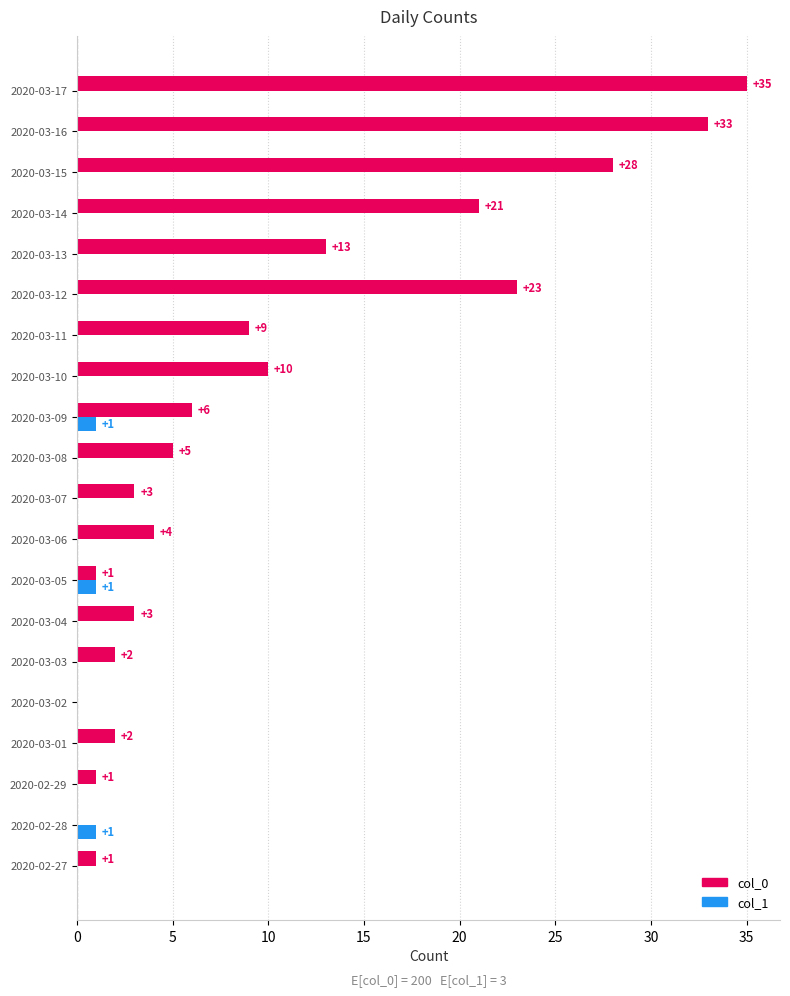

Which series changed the most between 2020-02-28 and 2020-03-12?

col_0